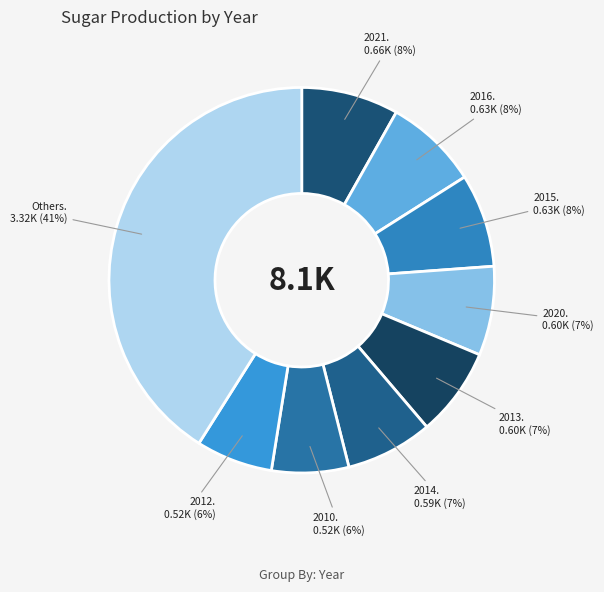

How many slices are in this pie chart?

9